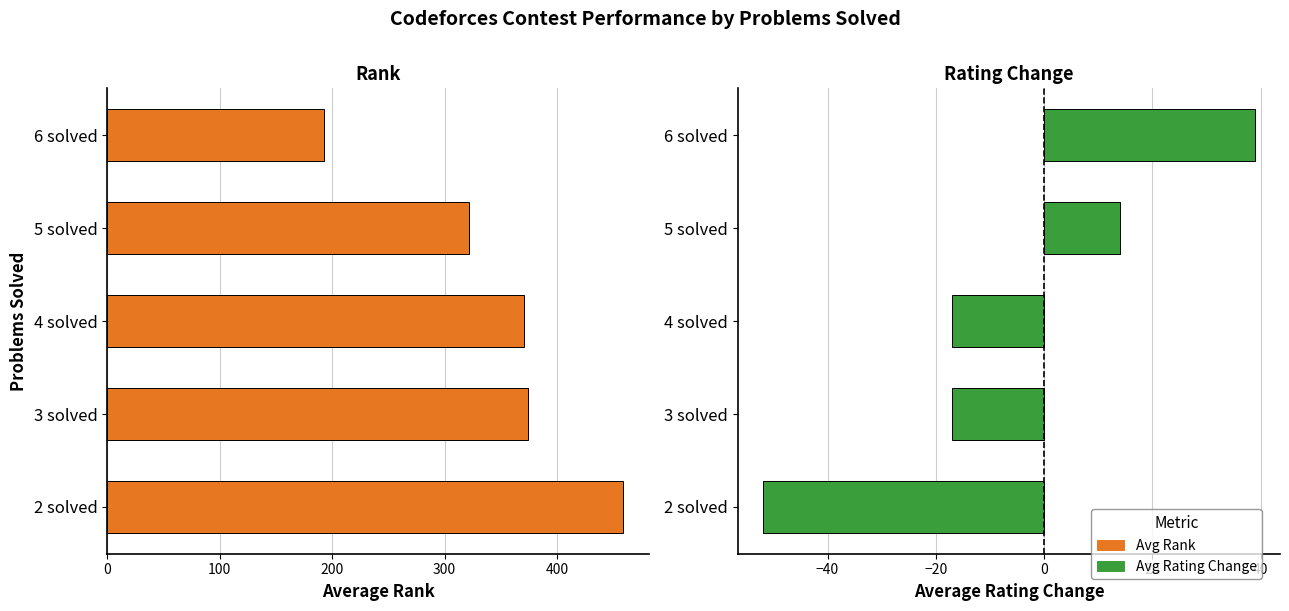

What is the maximum value for Avg Rating Change?

39